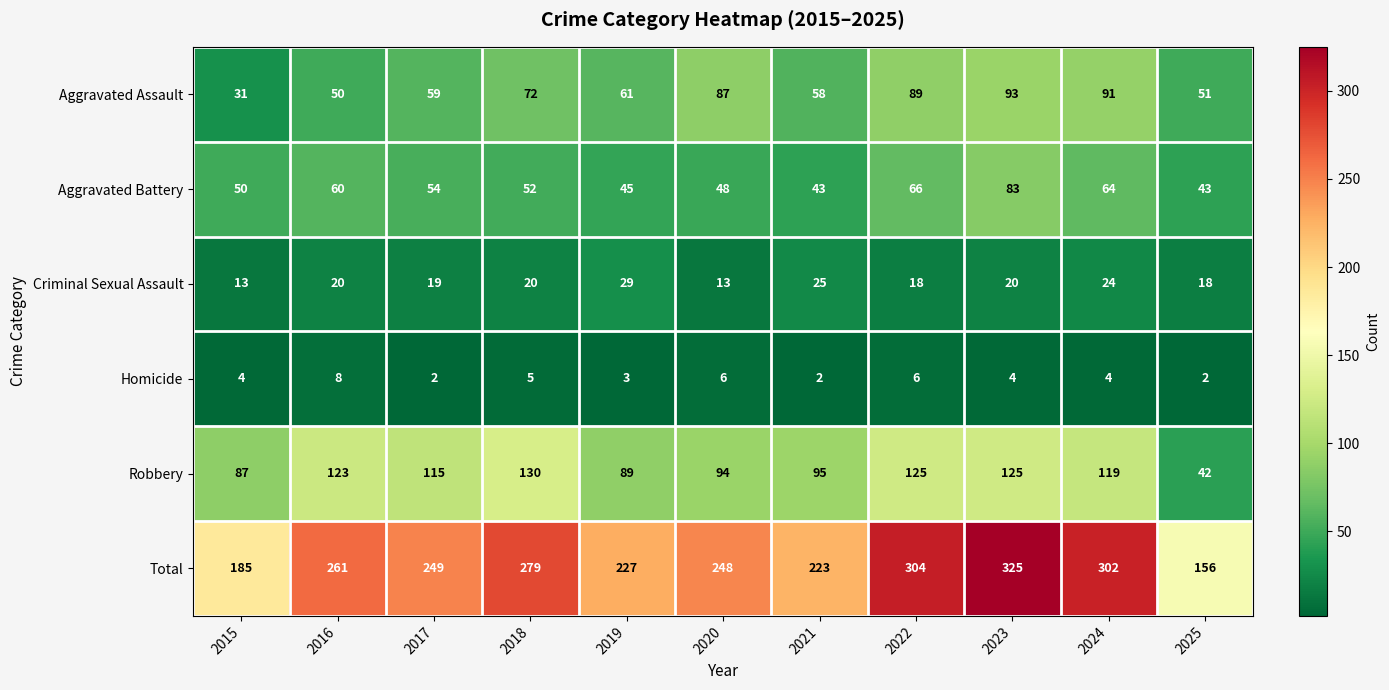

The value of Aggravated Assault at 2015 is 20. True or false?

False